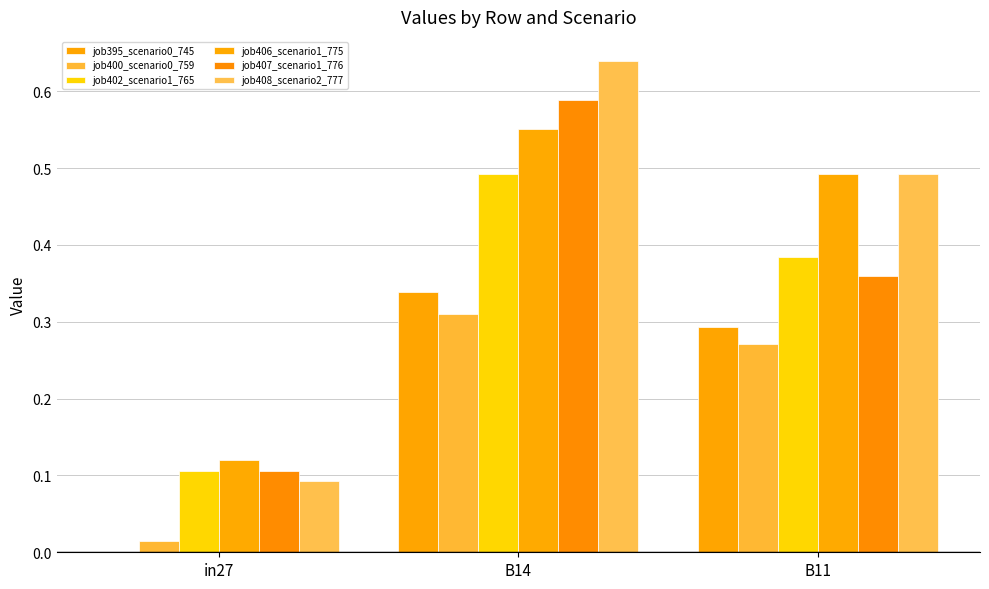

Which label corresponds to the smallest value in the chart?

in27